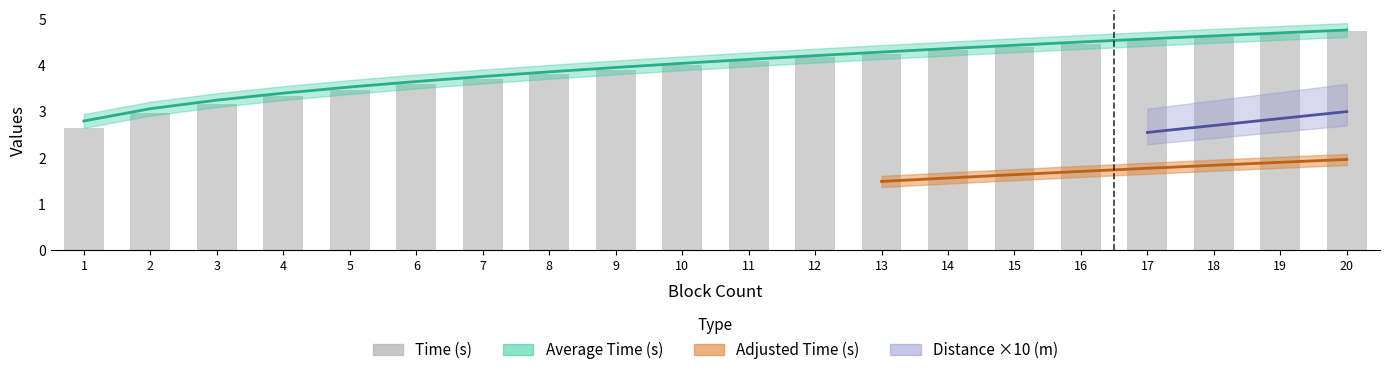

Does the chart contain stacked bars?

No